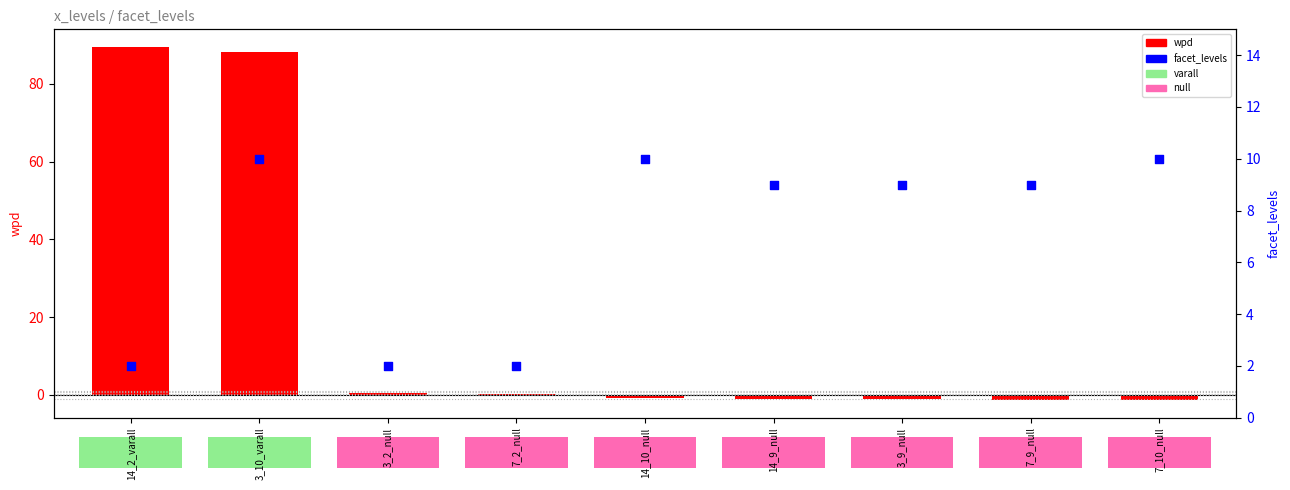

Which series has the largest total across all categories?

wpd (primary)